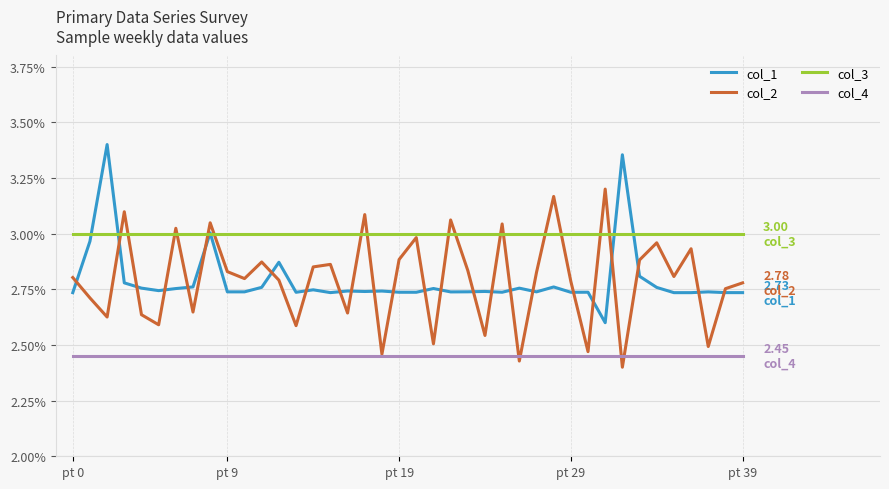

True or false: col_2 and col_4 cross at least once.

True